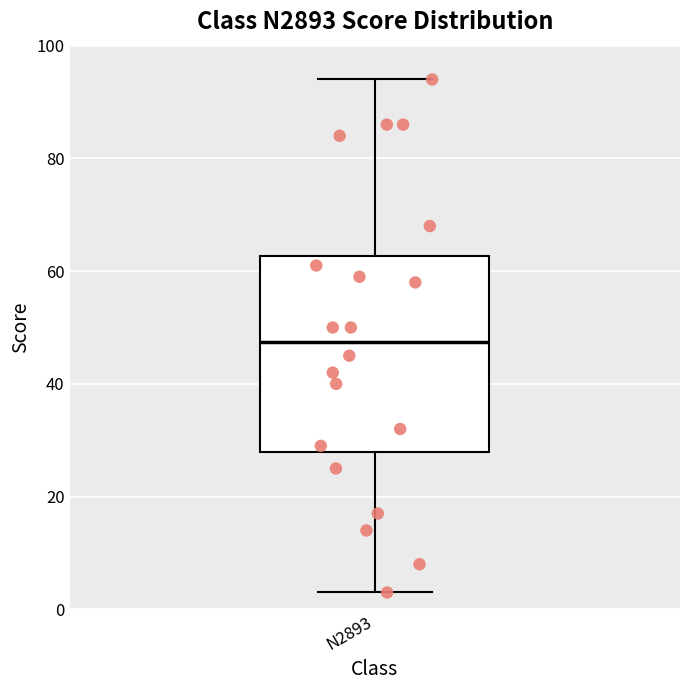

Where does the upper whisker of the box for N2893 end on the y-axis? The values are not printed on the chart, so give them approximately, as read against the axis.

94